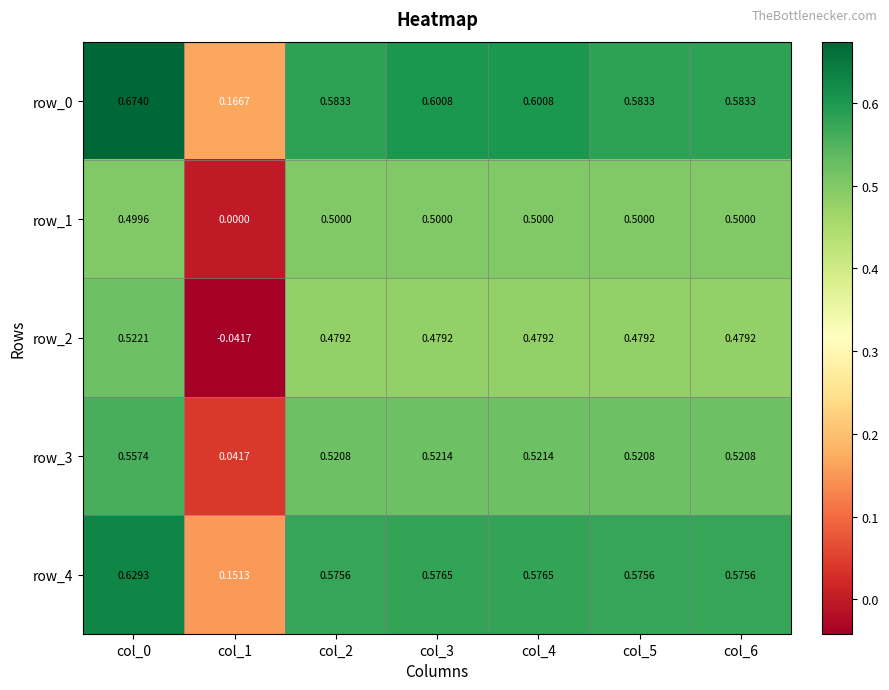

Which category has the lowest value in the row_4 series?

col_1